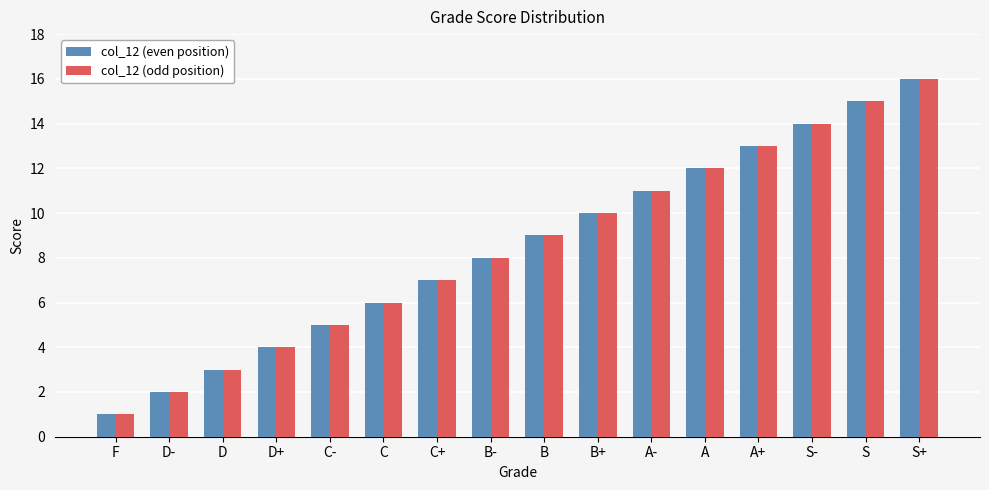

How many groups of bars are there?

16